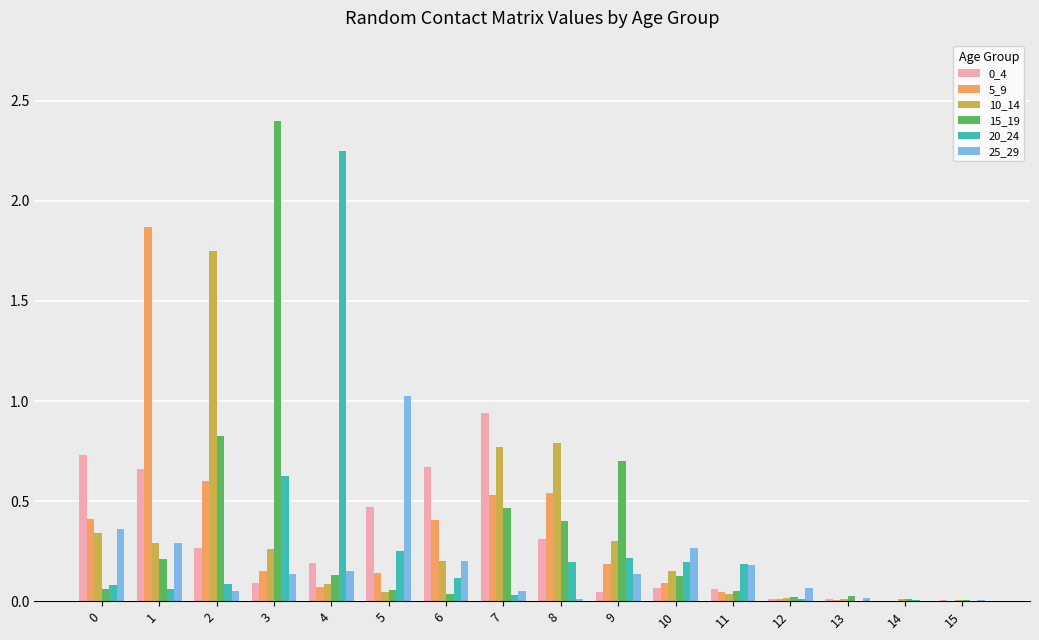

What is the sum of all 0_4 values?

4.5